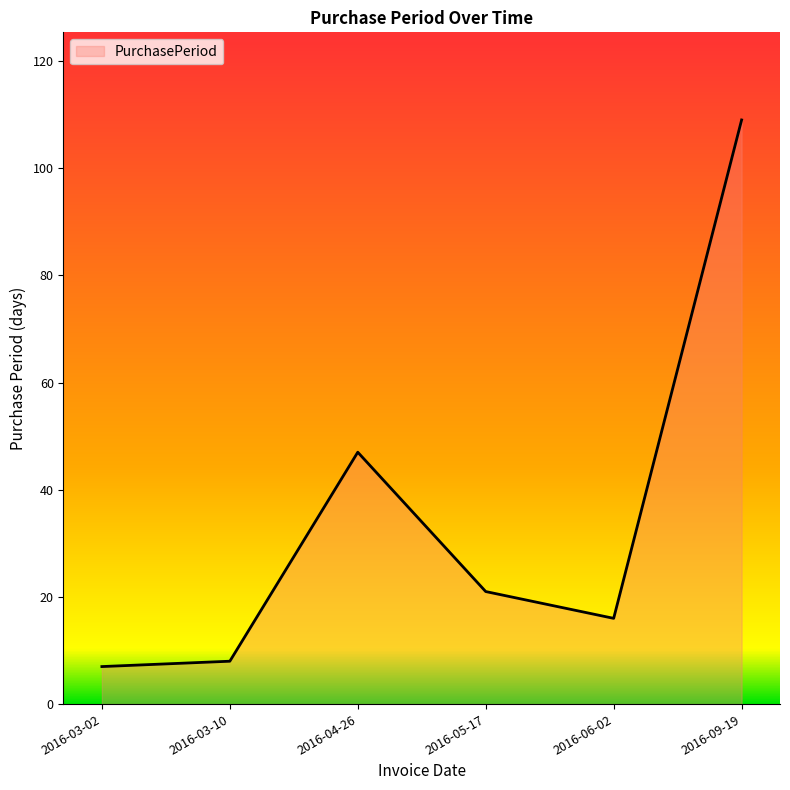

True or false: the data shows 14 at 2016-04-26.

False